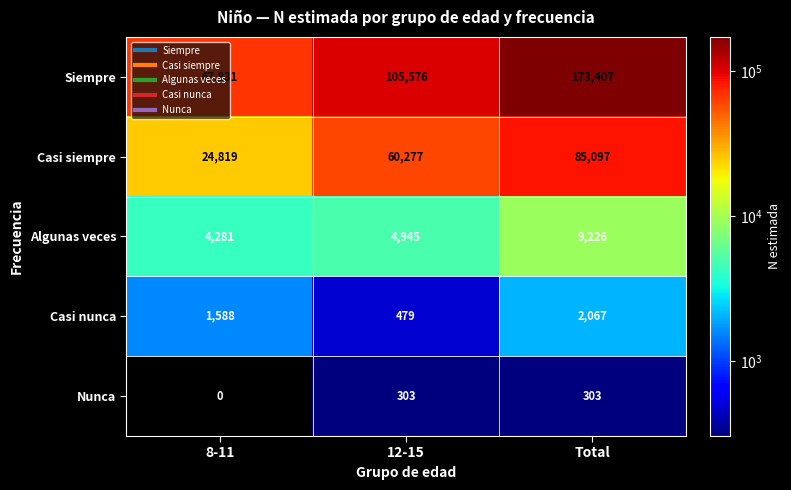

Is the value of Algunas veces at 8-11 greater than the value of Nunca at 8-11?

Yes